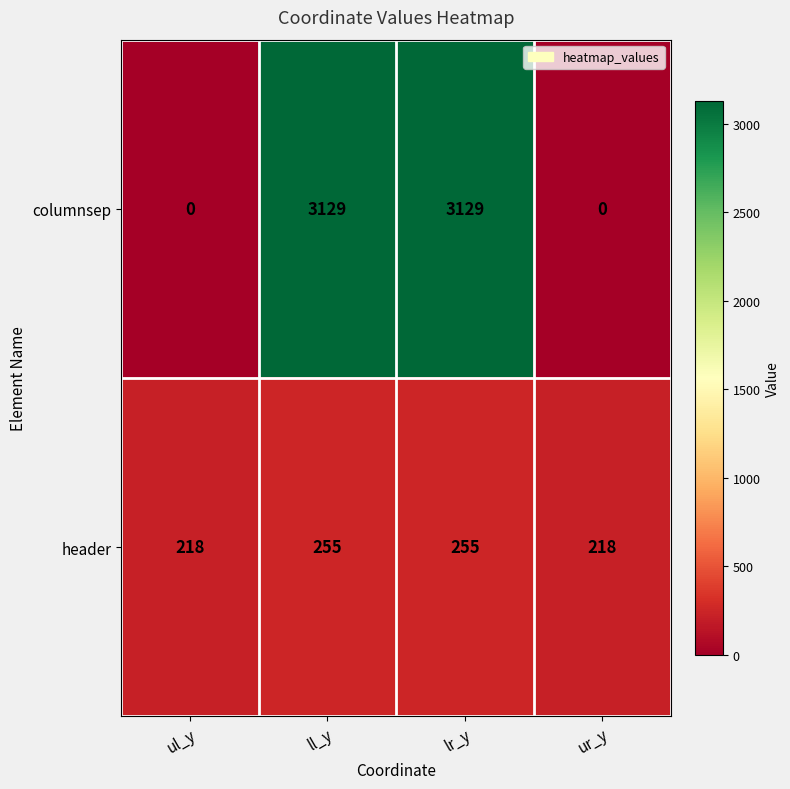

What is the maximum value shown in the chart?

3129